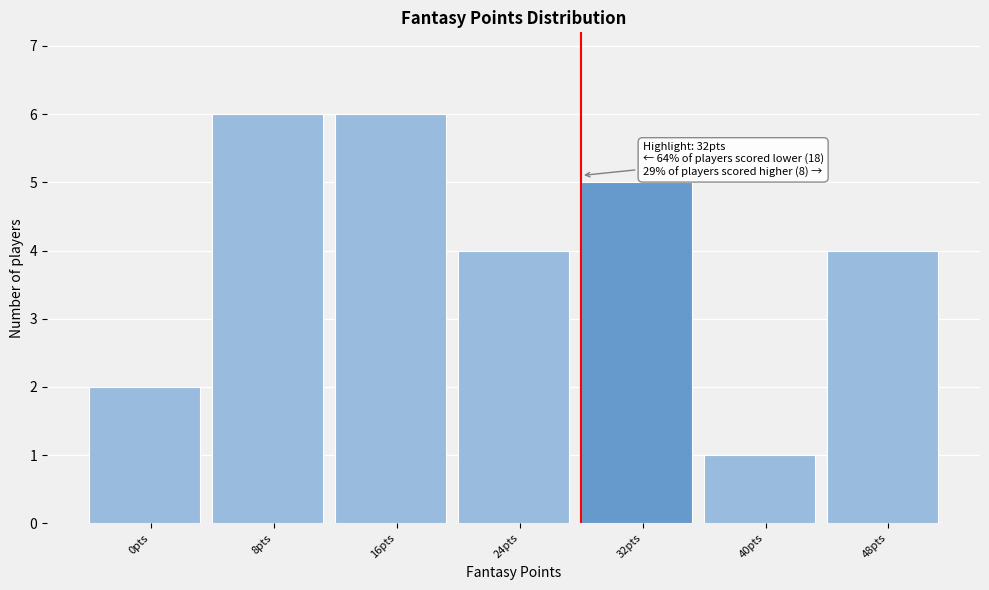

Reading left to right, extract all data points from this chart.

2	6	6	4	5	1	4